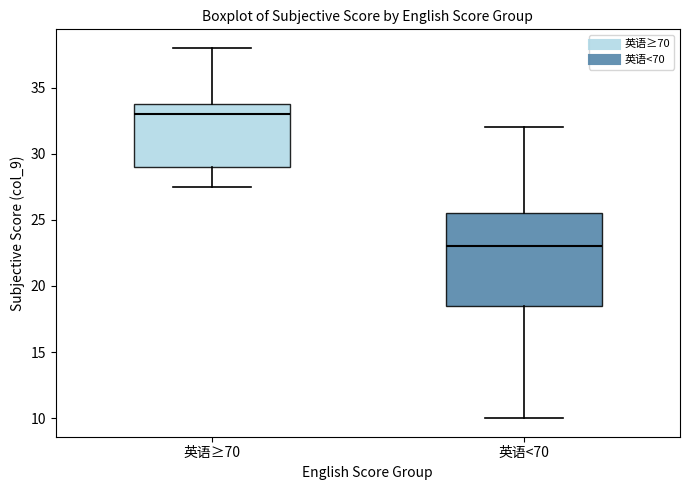

Where does the lower whisker of the box for 英语<70 end on the y-axis? The values are not printed on the chart, so give them approximately, as read against the axis.

10.0